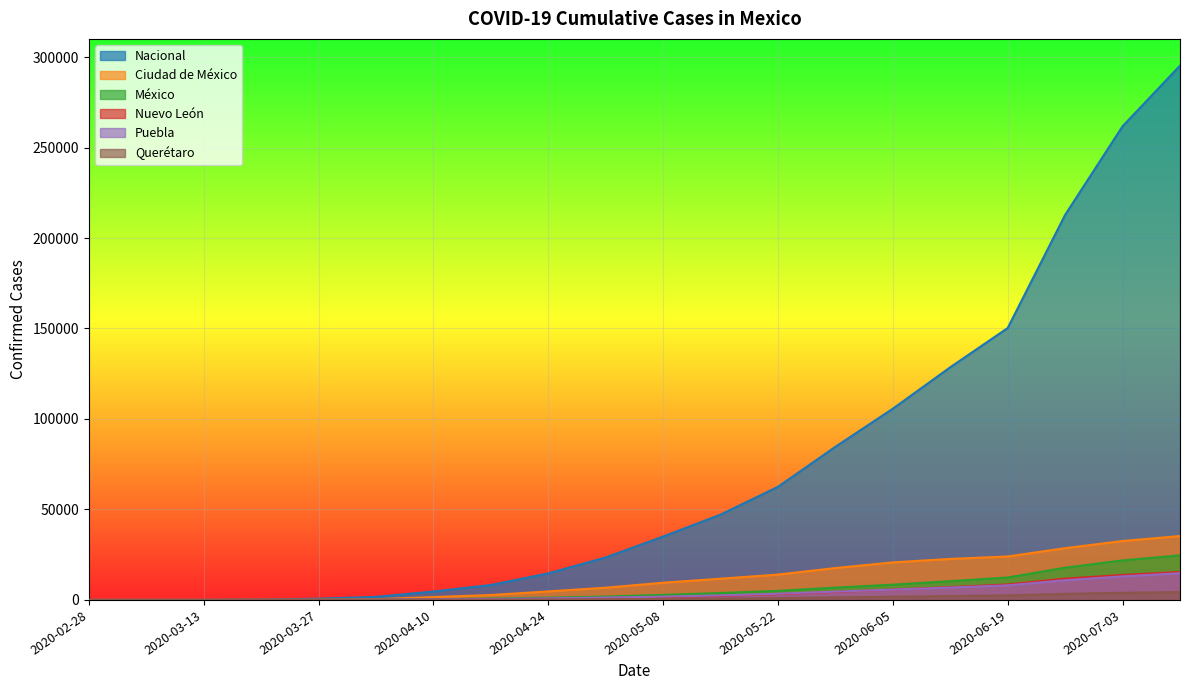

Between 2020-02-28 and 2020-04-24, which series saw the biggest shift?

Nacional